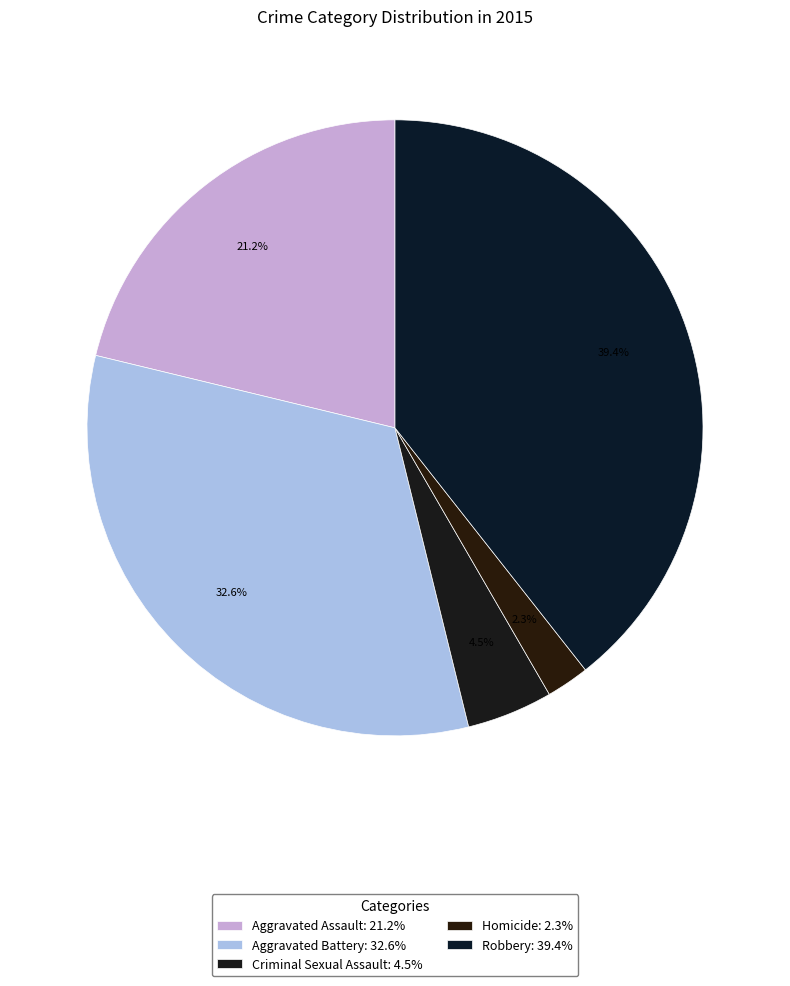

Count the number of slices in the pie.

5